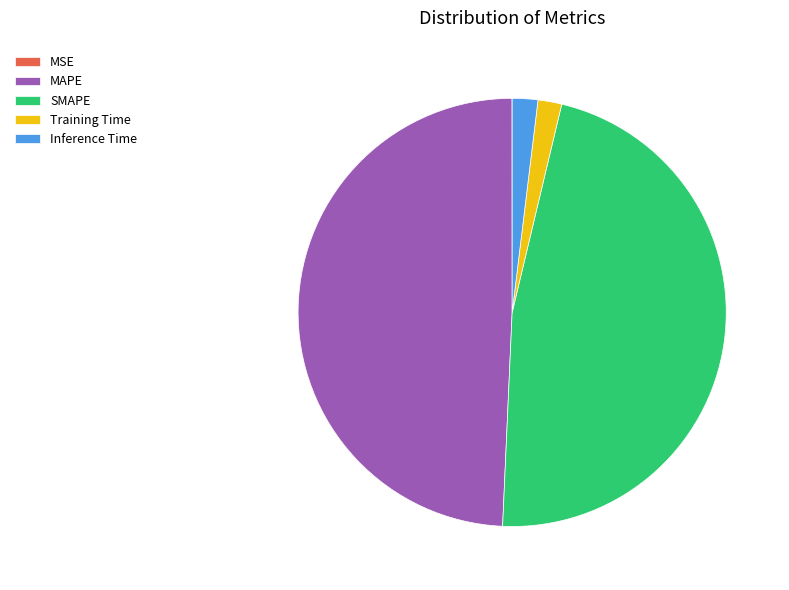

Is it true that SMAPE is 55% of the pie?

False